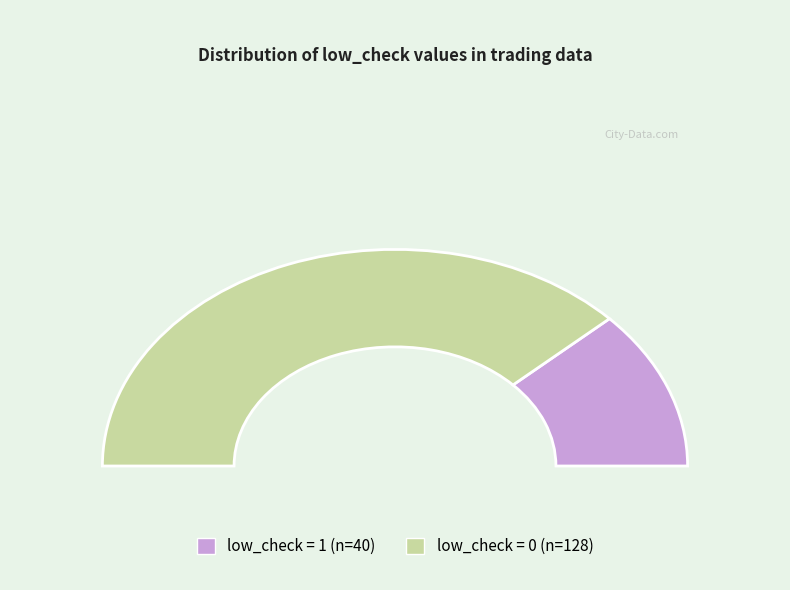

How many slices are in this pie chart?

2